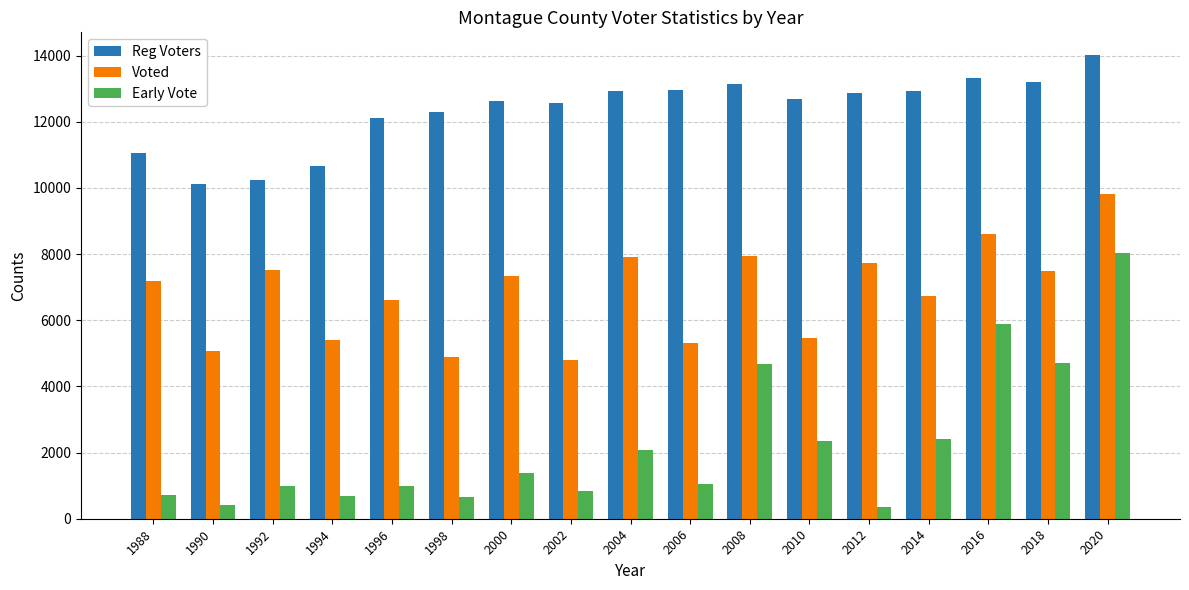

How many bars are there in total?

51